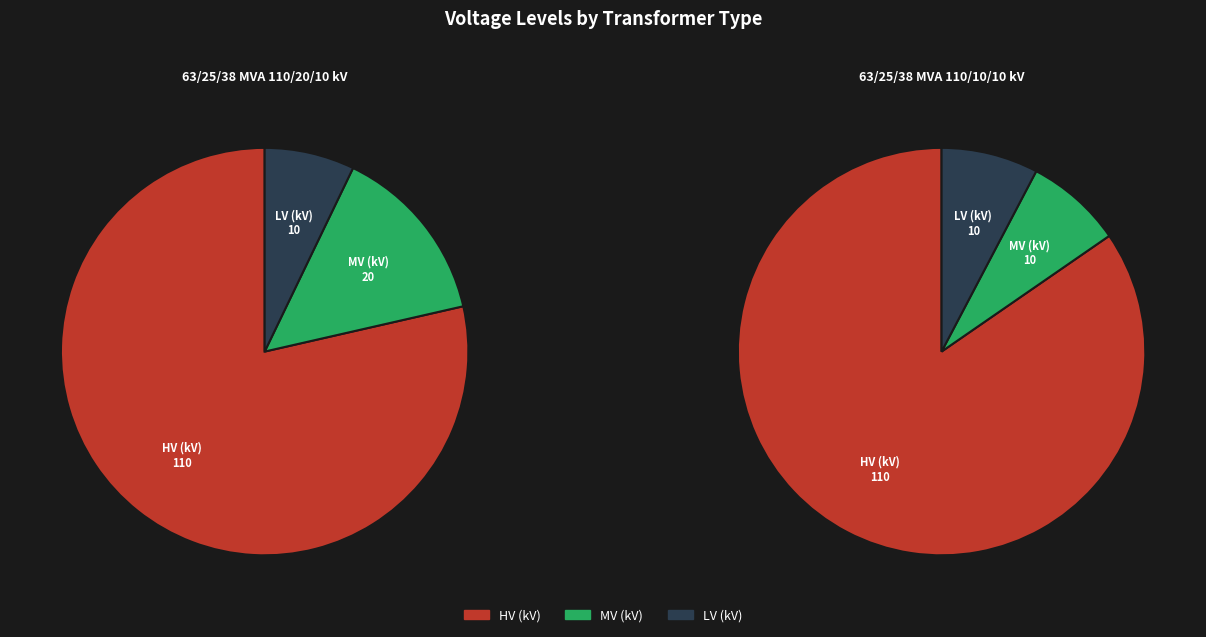

To the nearest percent, what is the combined percentage of 63/25/38 MVA 110/10/10 kV and 63/25/38 MVA 110/20/10 kV?

100%